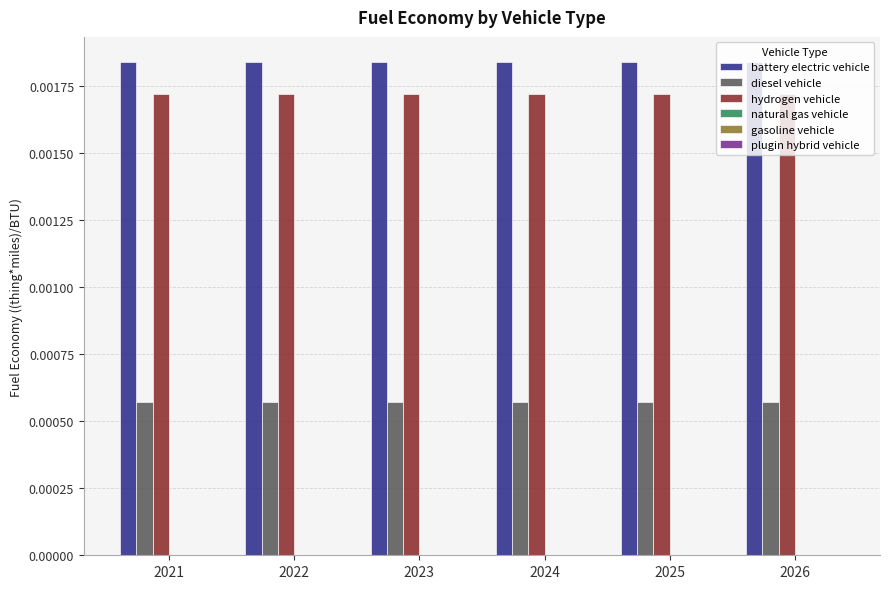

At how many categories does at least one series exceed 0?

6